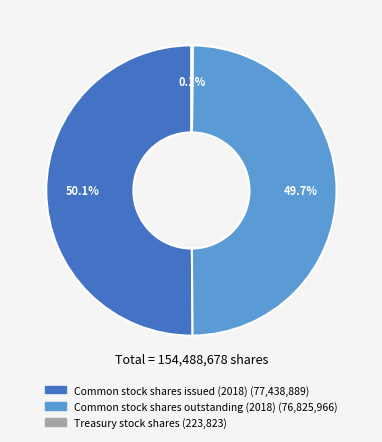

Combined, do Common stock shares issued (2018) and Common stock shares outstanding (2018) account for over 50%?

Yes